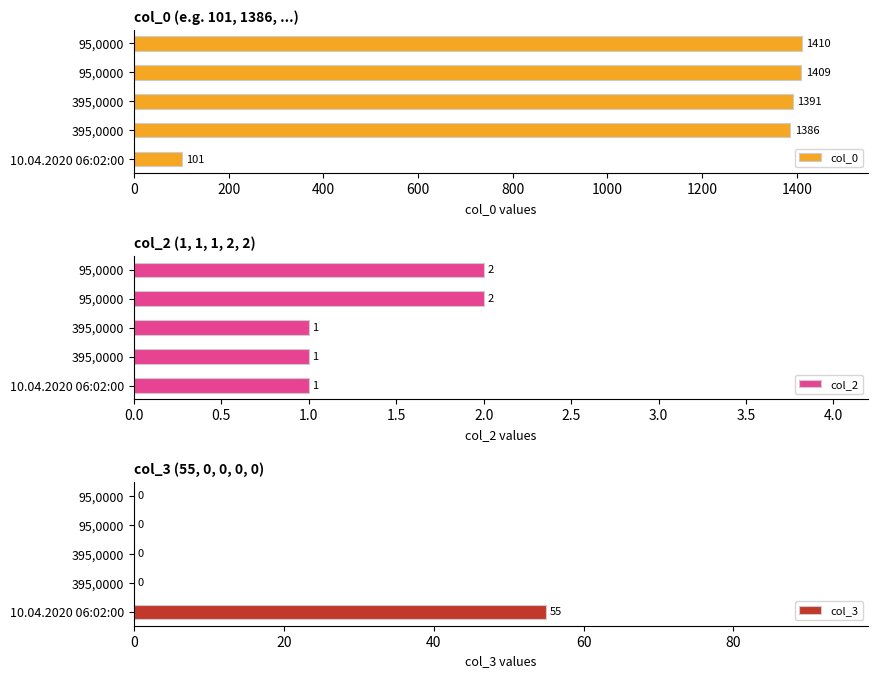

How many values in the col_2 series exceed 1?

2